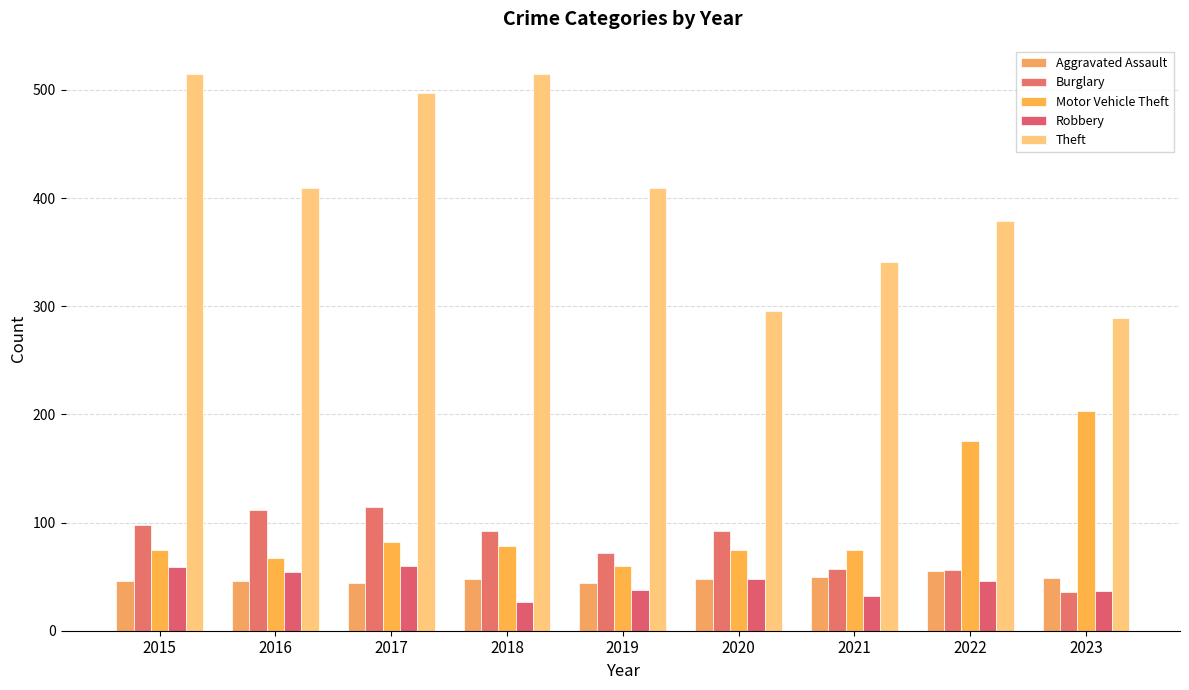

What is the average value of the Robbery series?

45